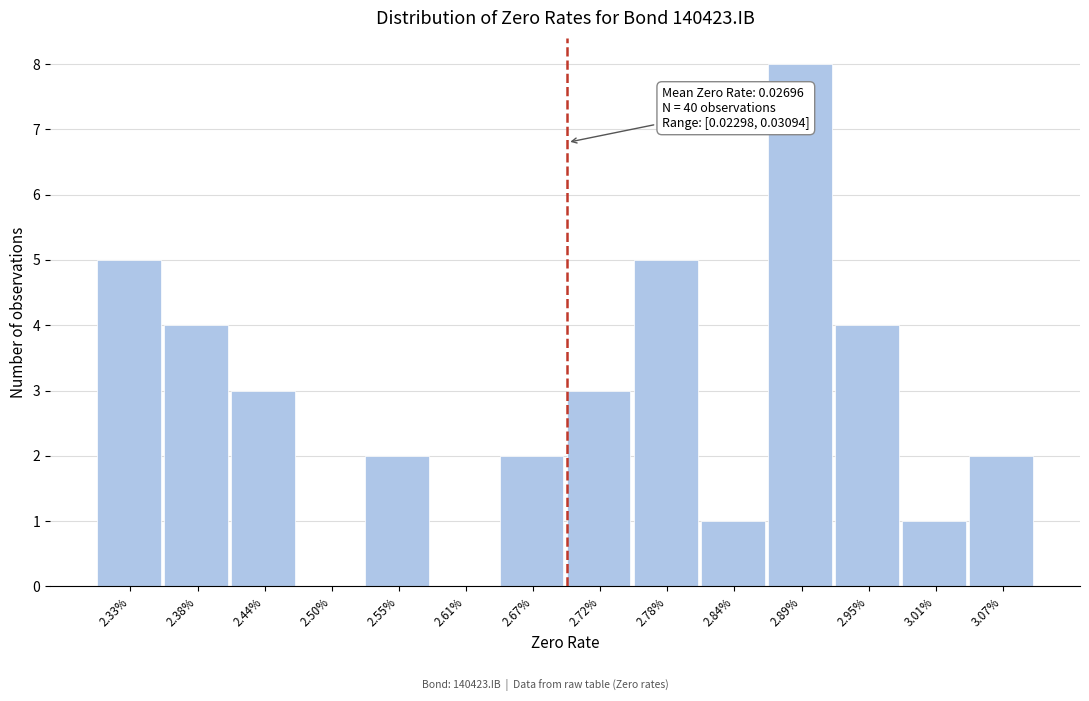

Reading left to right, what are all the values shown in this chart?

2.33%=5	2.38%=4	2.44%=3	2.50%=0	2.55%=2	2.61%=0	2.67%=2	2.72%=3	2.78%=5	2.84%=1	2.89%=8	2.95%=4	3.01%=1	3.07%=2